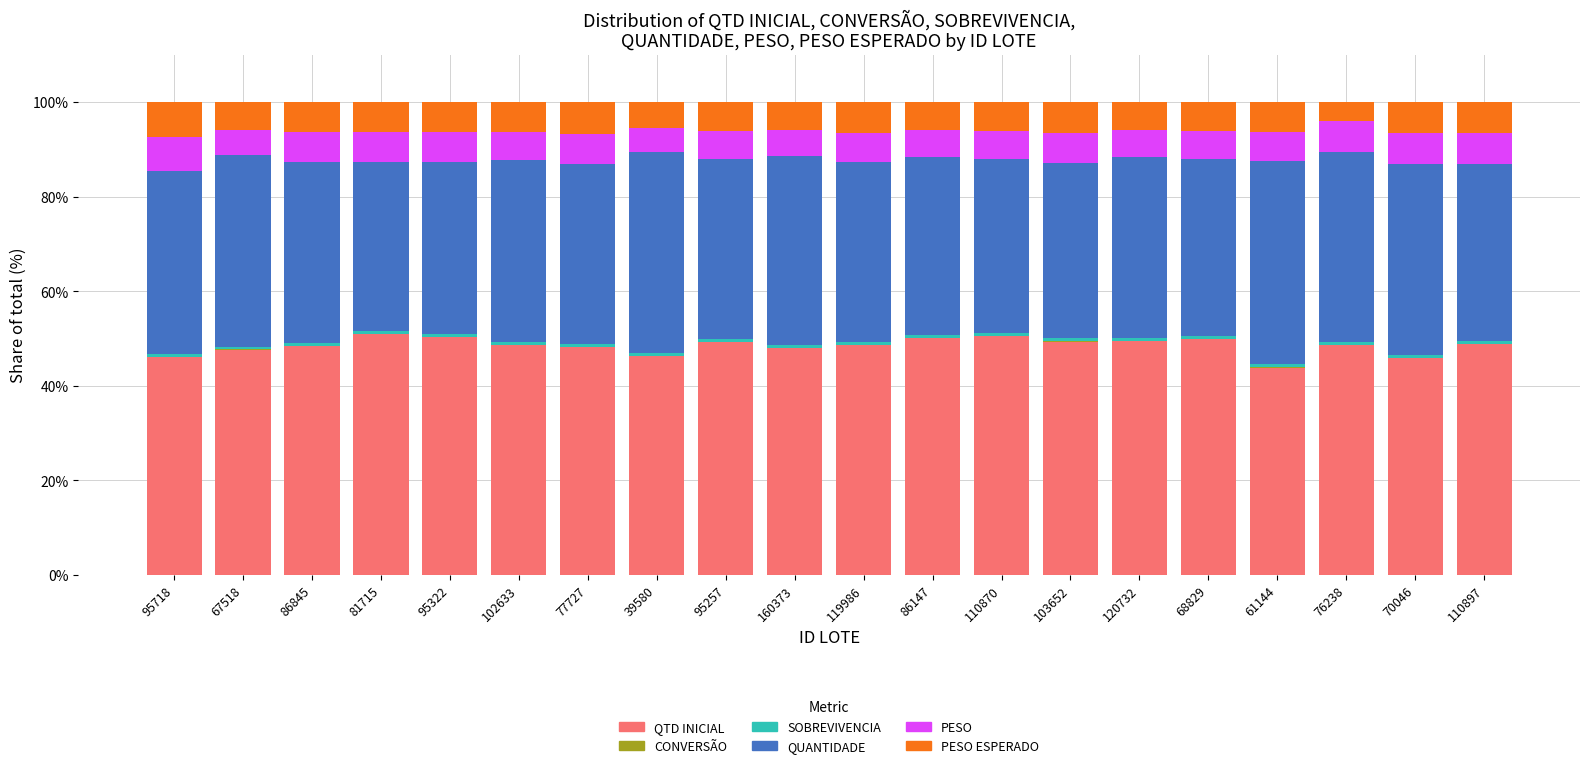

What is the highest value of the QTD INICIAL series?

51.0